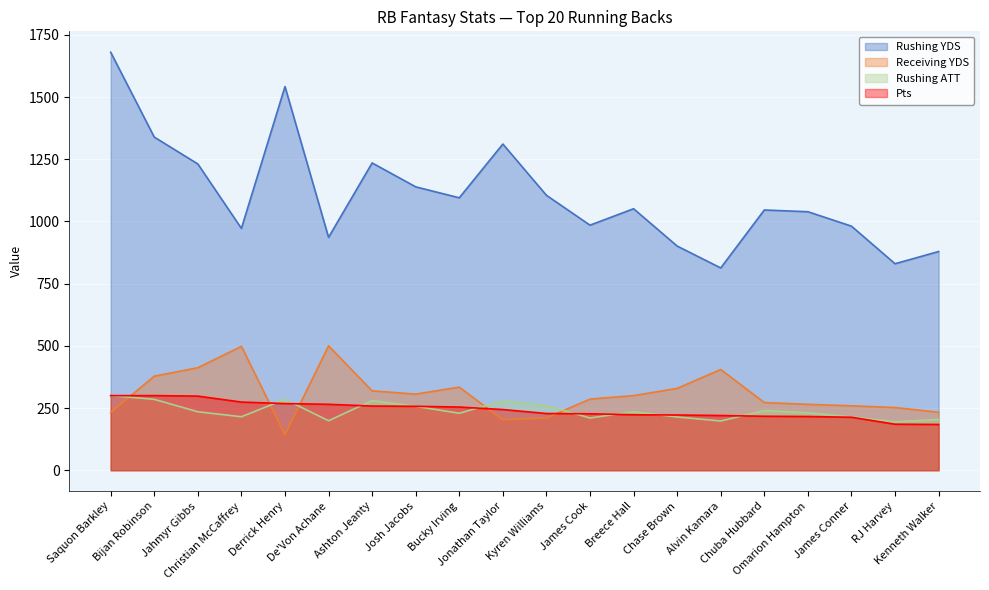

What is the maximum value shown in the chart?

1680